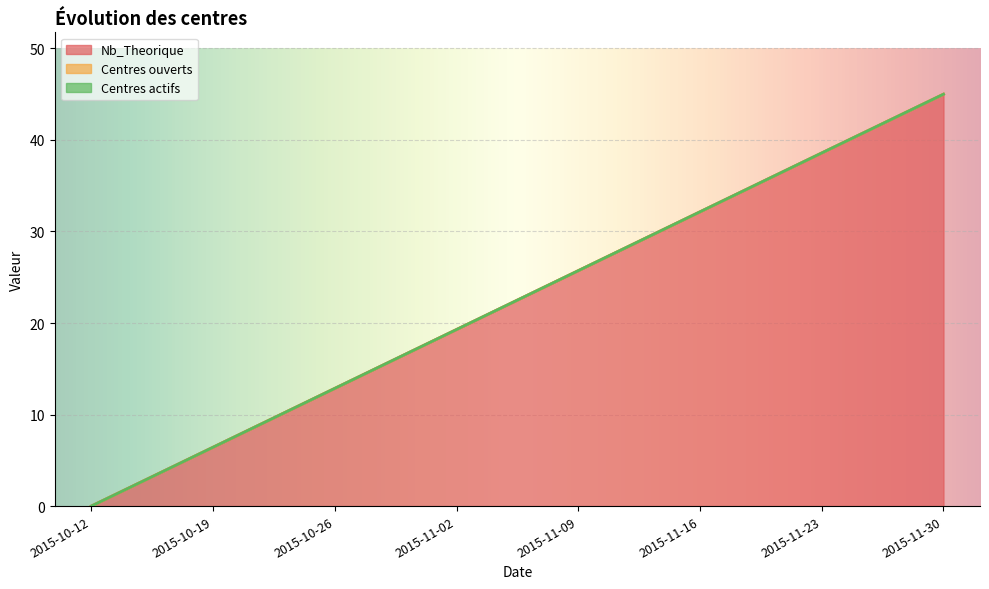

Which series changed the most between 2015-10-26 and 2015-11-30?

Nb_Theorique